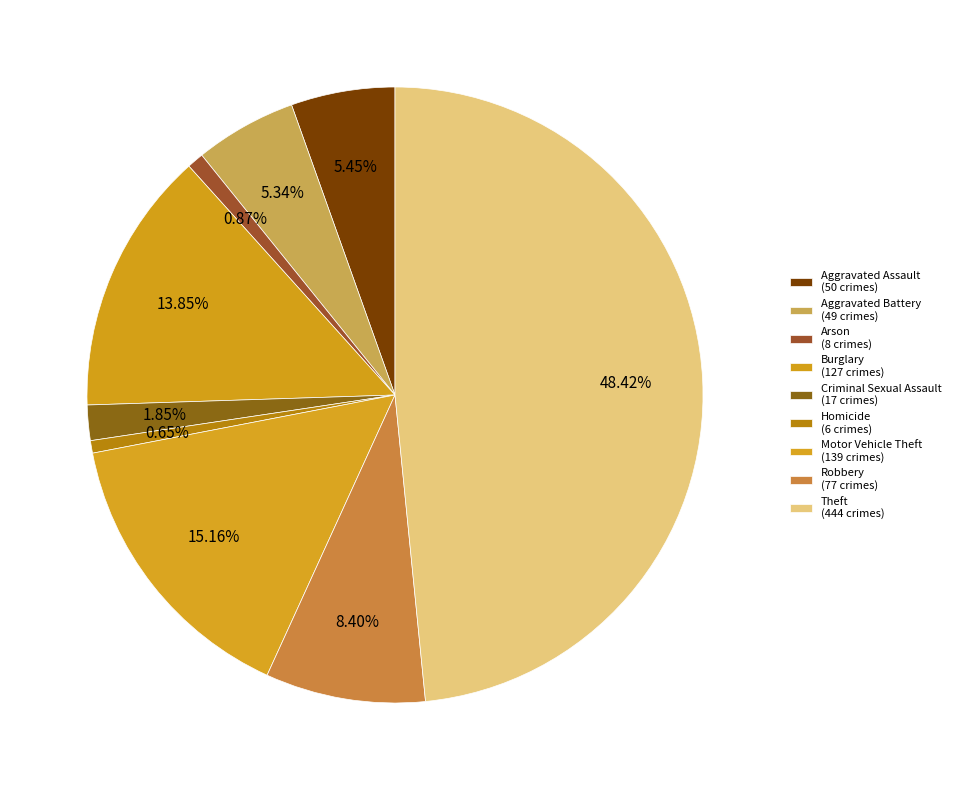

To the nearest percent, what percentage of the pie is Robbery?

8%